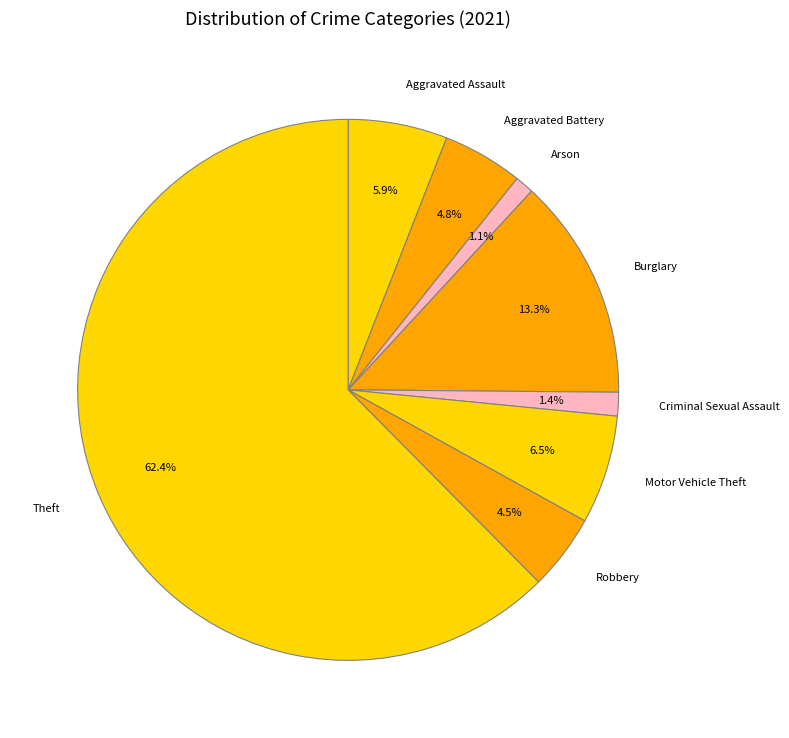

Is the sum of Aggravated Battery and Theft greater than half?

Yes